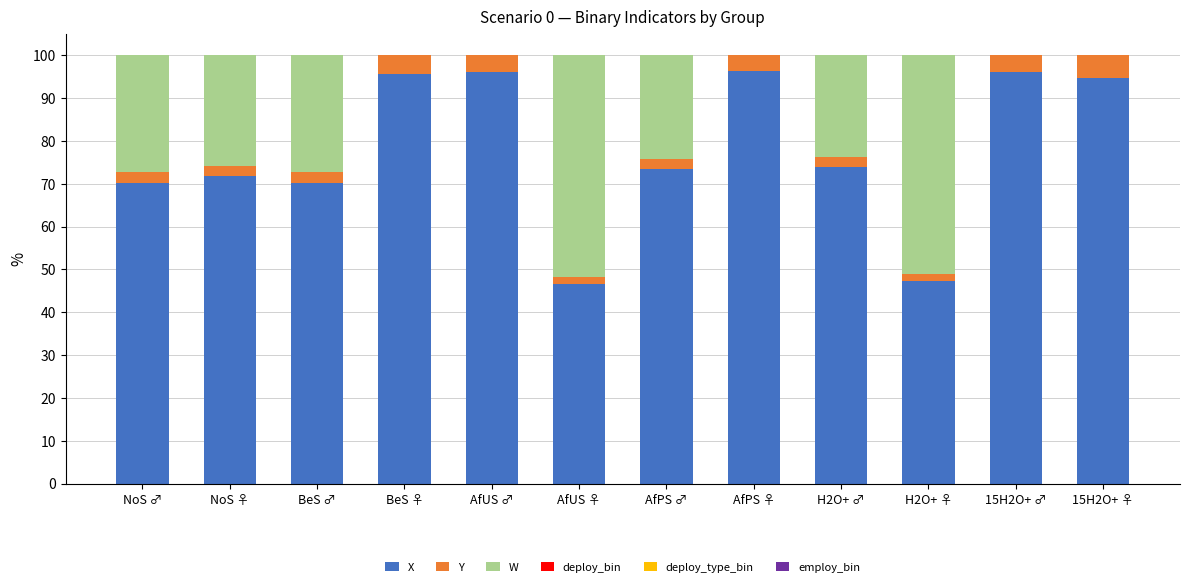

How many series are shown in this chart?

6